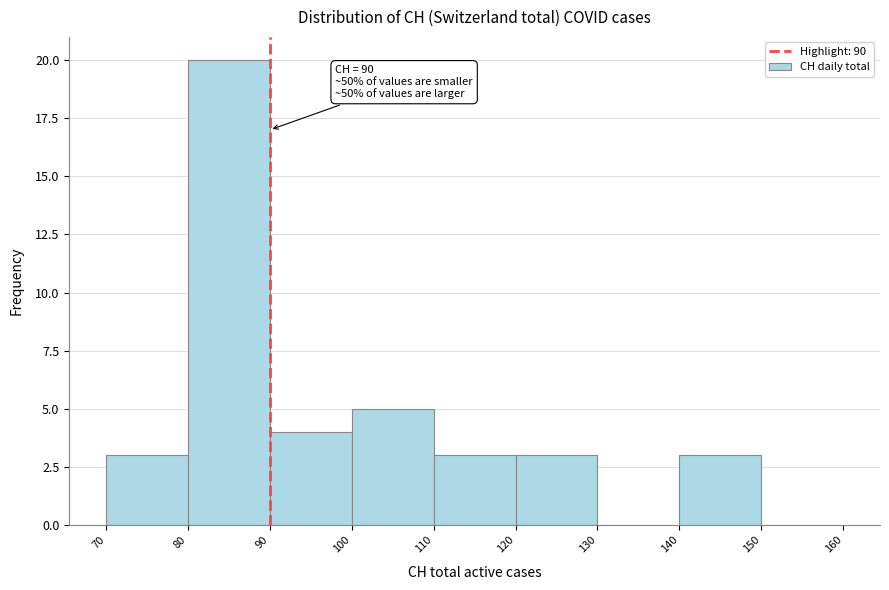

Over which range of the x-axis is the bar tallest?

80 to 90